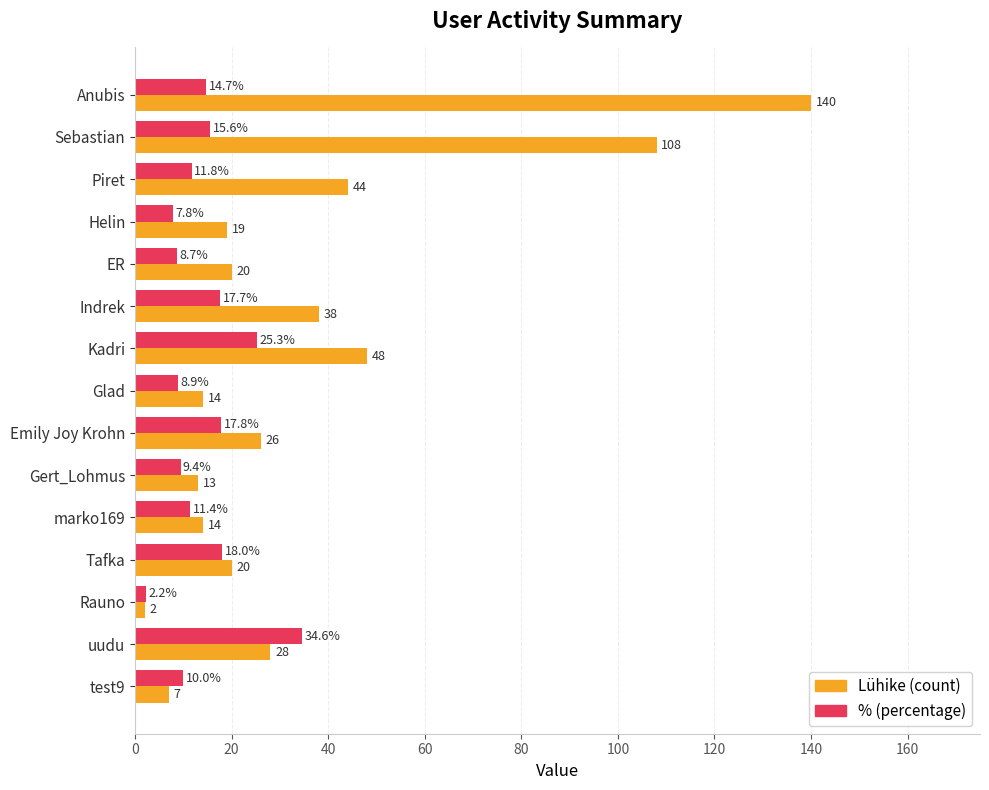

At which category is the sum across all series the highest?

Anubis